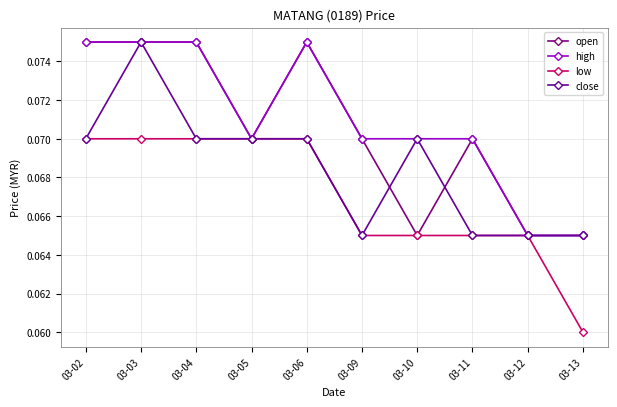

What is the minimum value for high?

0.1